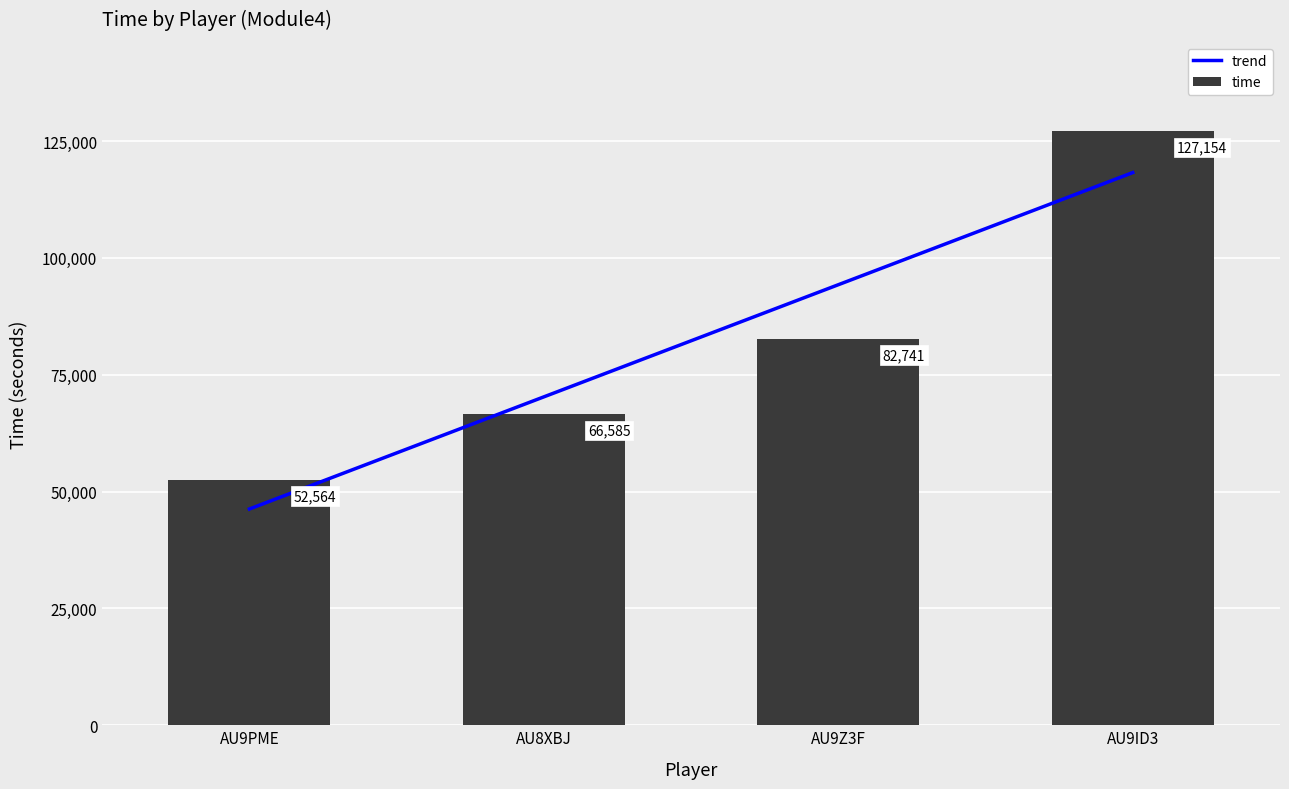

The time series shows 127154 at AU9ID3. True or false?

True